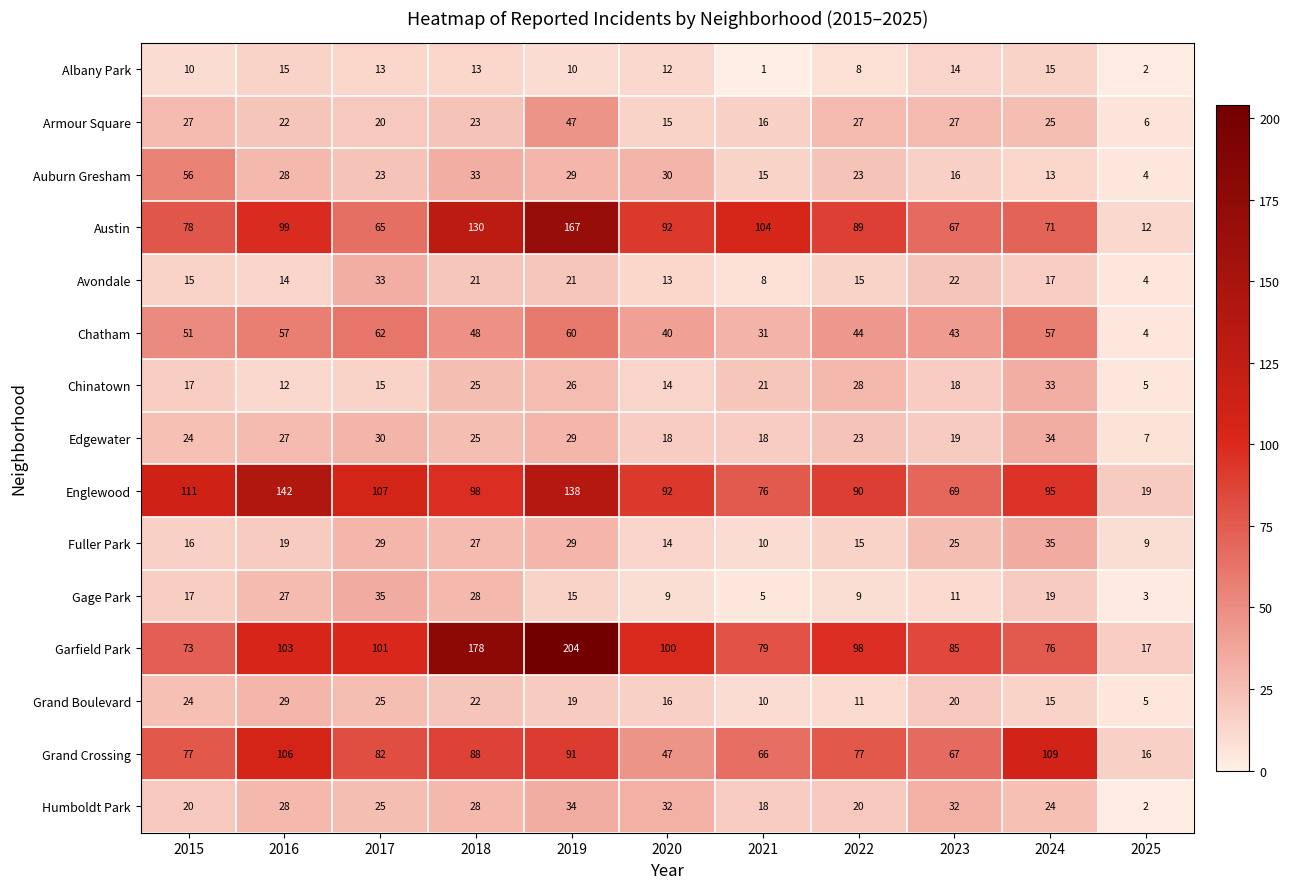

How many distinct data groups are displayed?

15